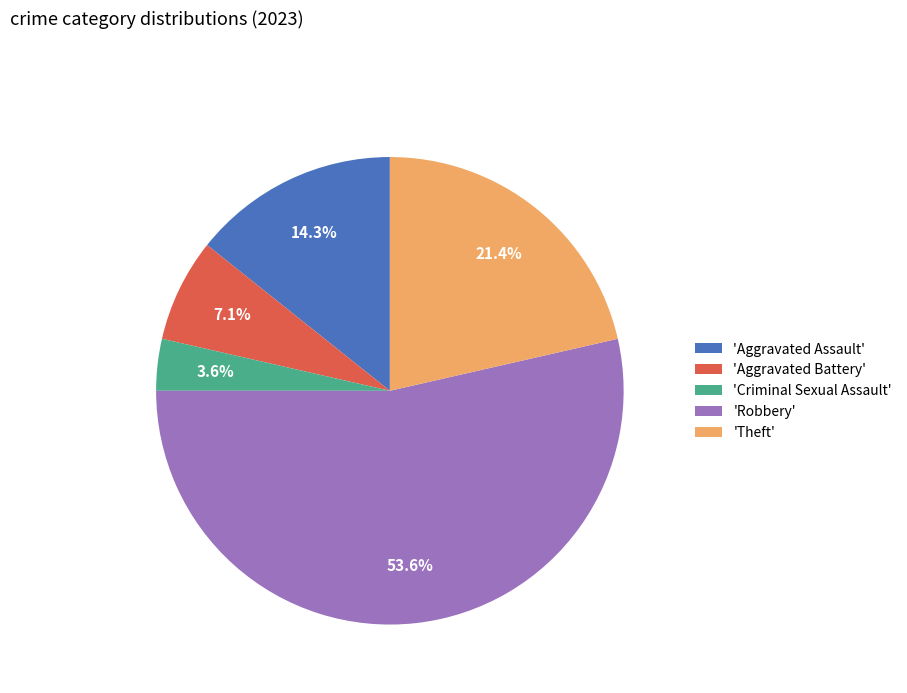

Which slice is the largest?

'Robbery'